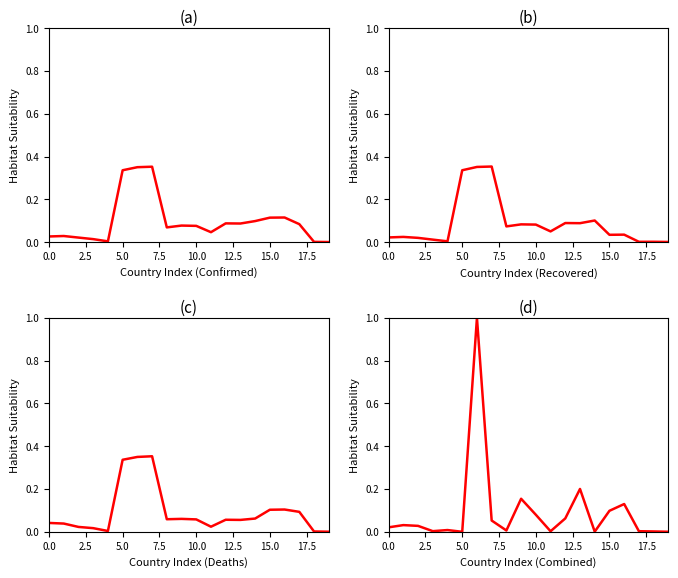

What position from the right is 14?

6